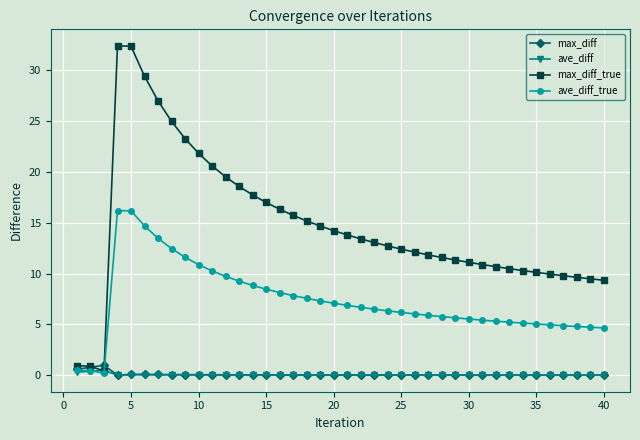

What is the value of the max_diff_true point at the 38th from the left?

9.6